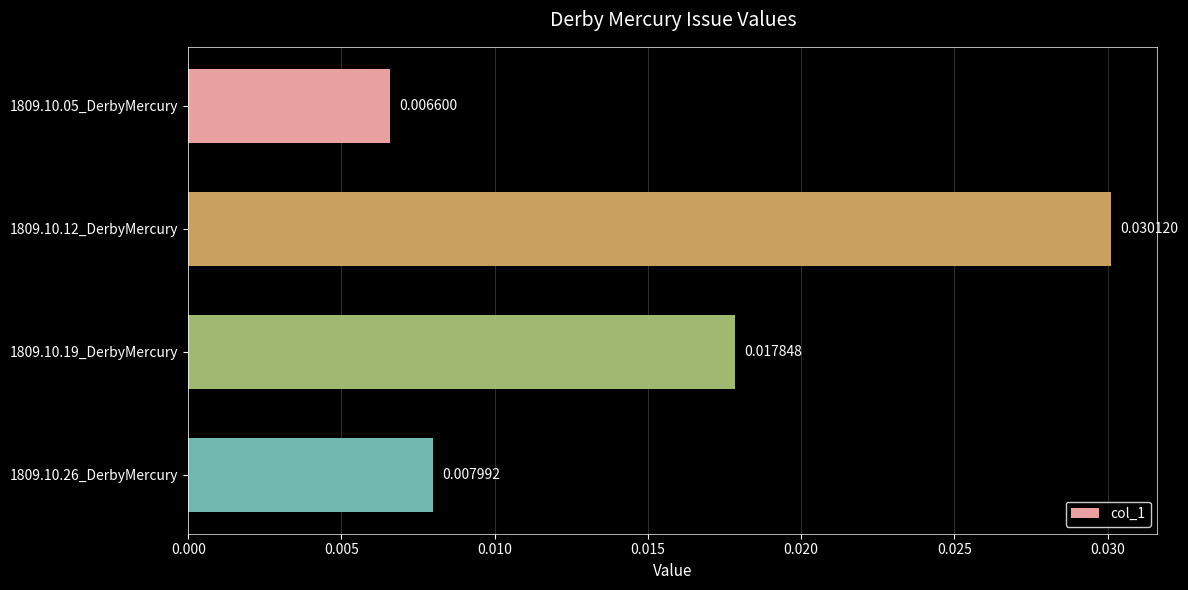

Which has a higher value, 1809.10.05_DerbyMercury or 1809.10.19_DerbyMercury?

1809.10.19_DerbyMercury